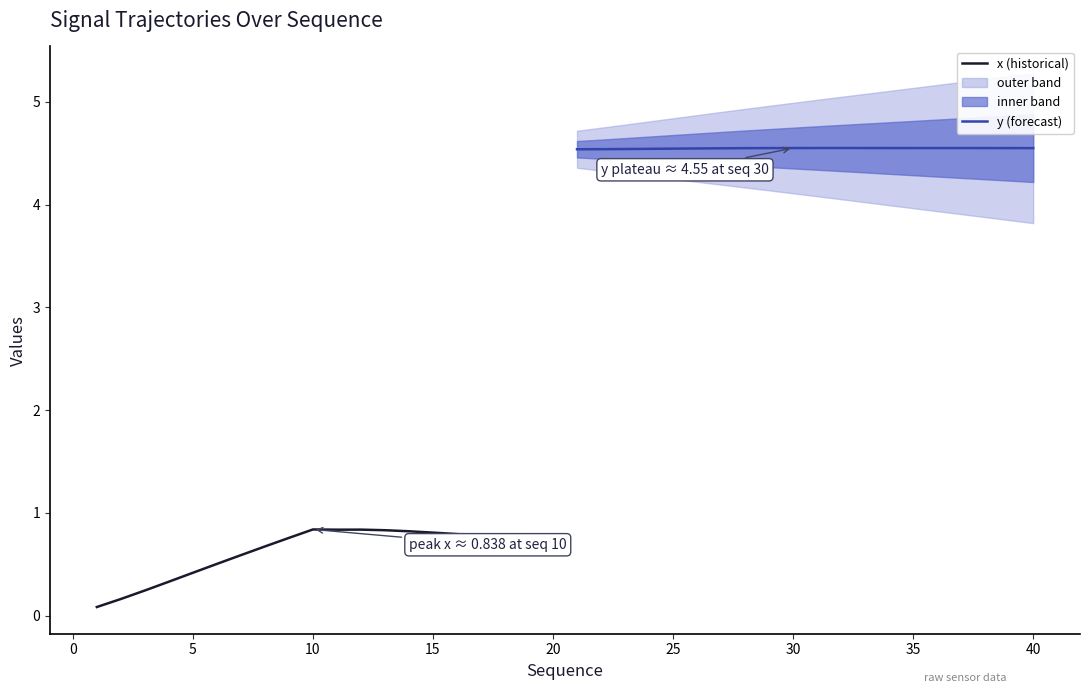

Count the number of categories in the chart.

20